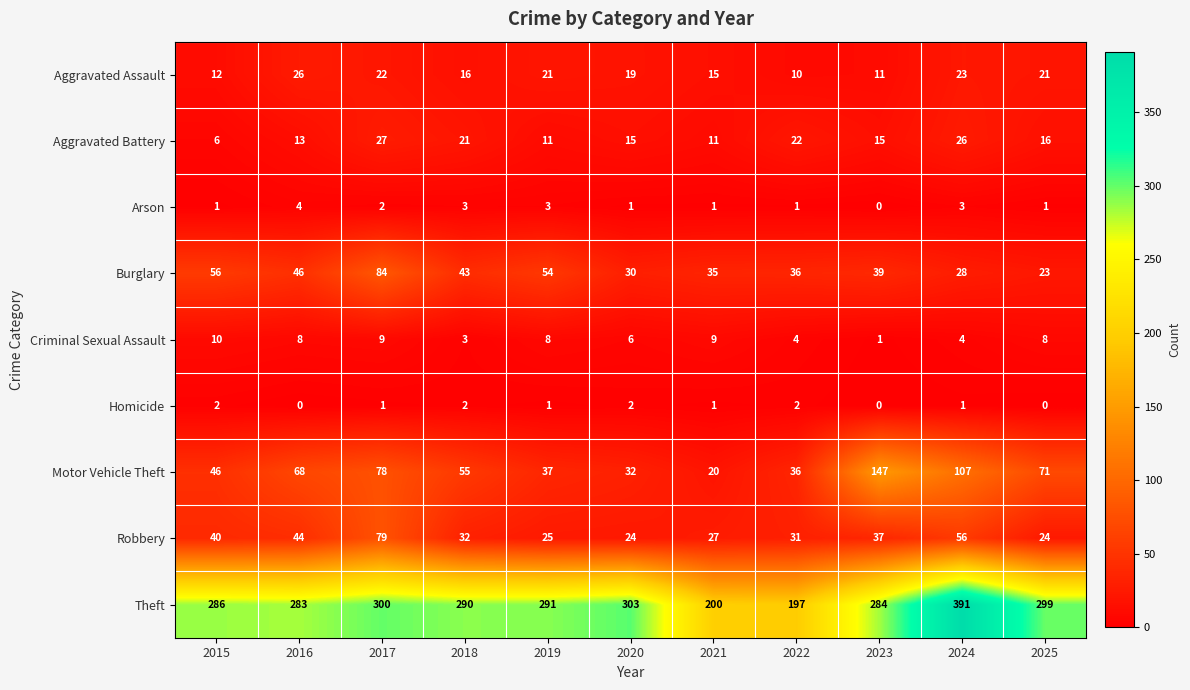

What is the difference between the maximum and minimum values in the Aggravated Assault series?

16